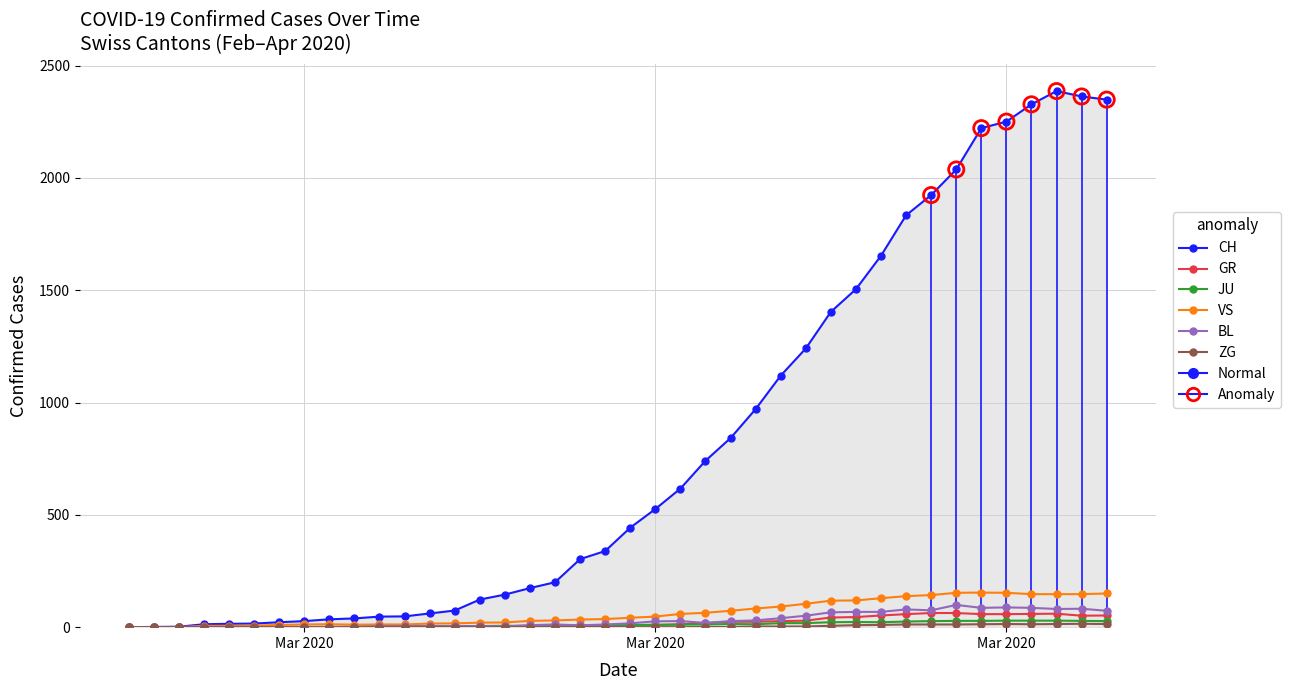

Which series has the largest total across all categories?

CH